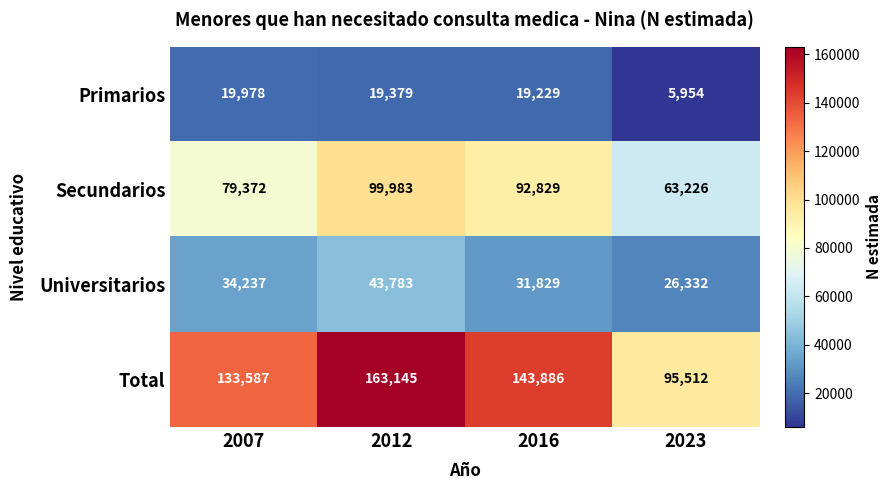

Which series has the largest total across all categories?

Total